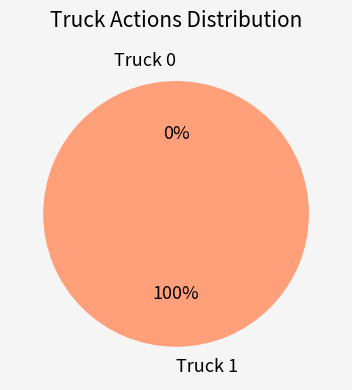

Combined, do Truck 0 and Truck 1 account for over 50%?

Yes